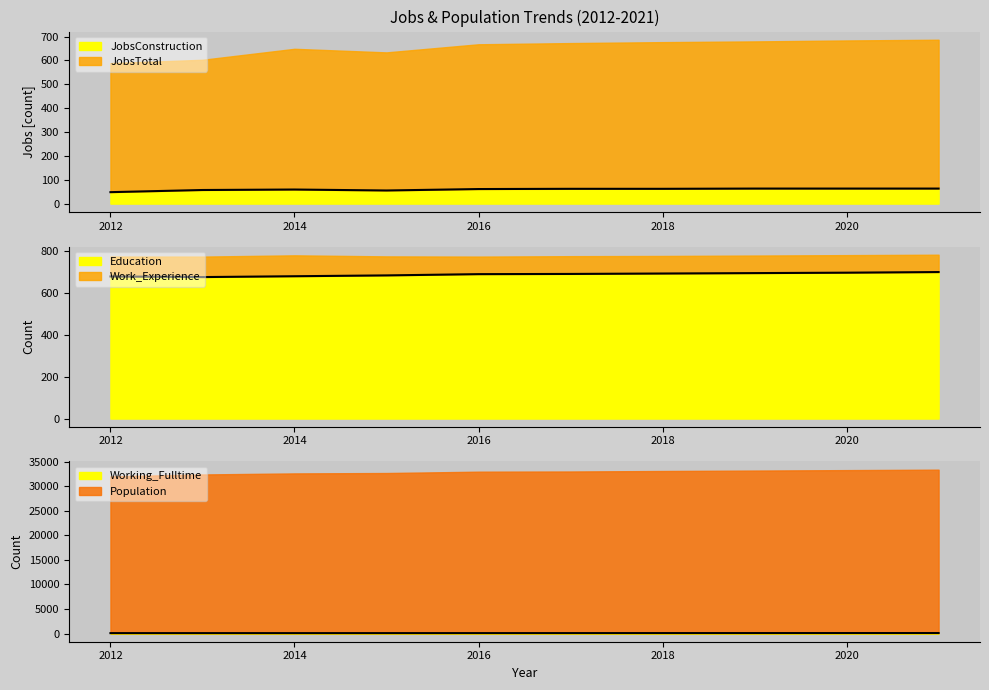

What is the average value of the Working_Fulltime series?

89